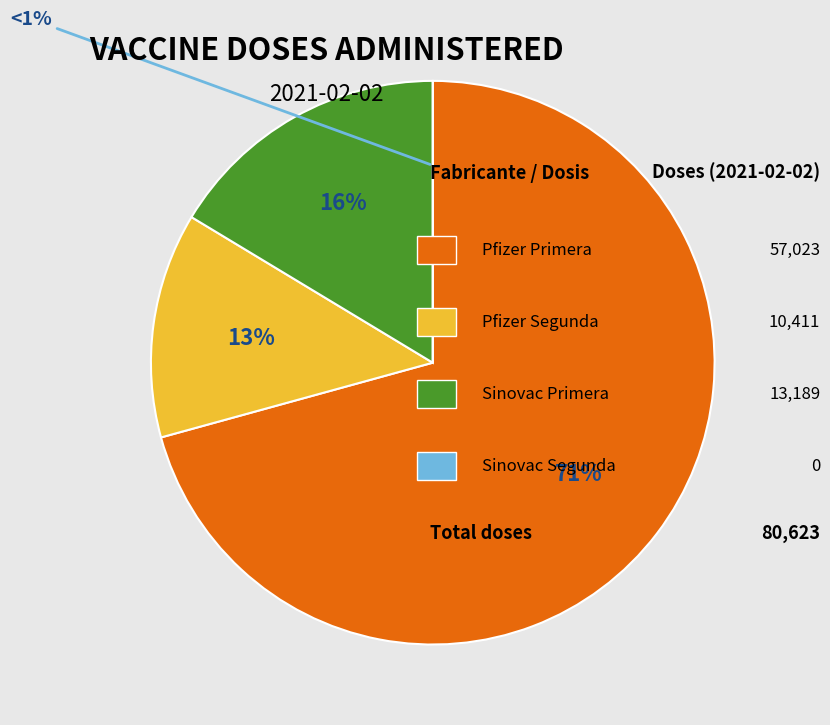

To the nearest percent, what portion does Pfizer Segunda represent?

13%